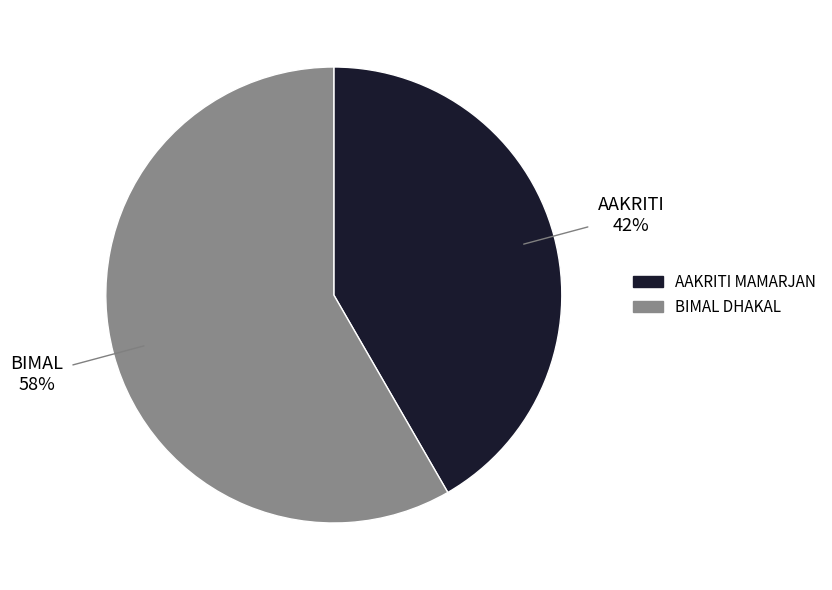

How many slices are in this pie chart?

2